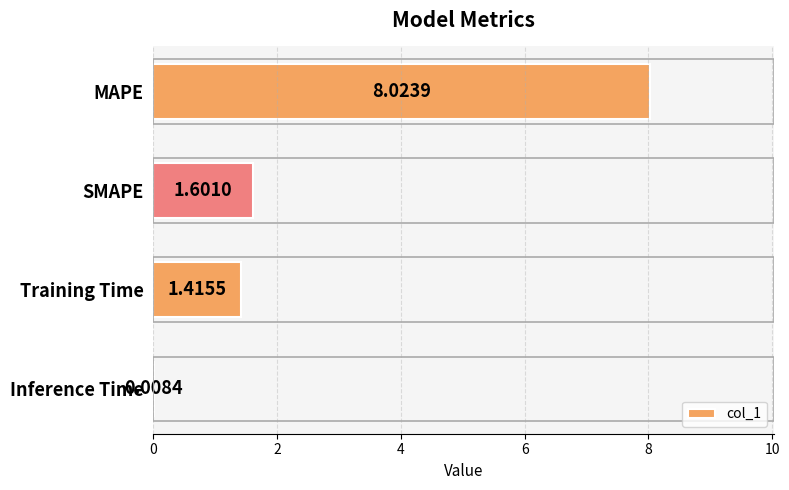

Where is the data nearest to the value 4?

SMAPE